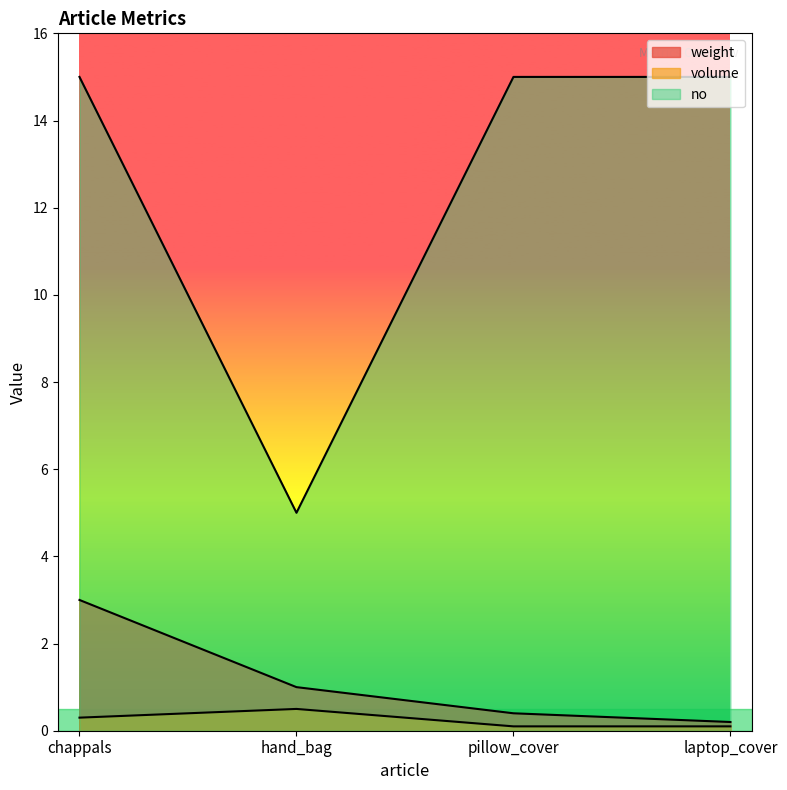

What is the total value across all series at pillow_cover?

15.5